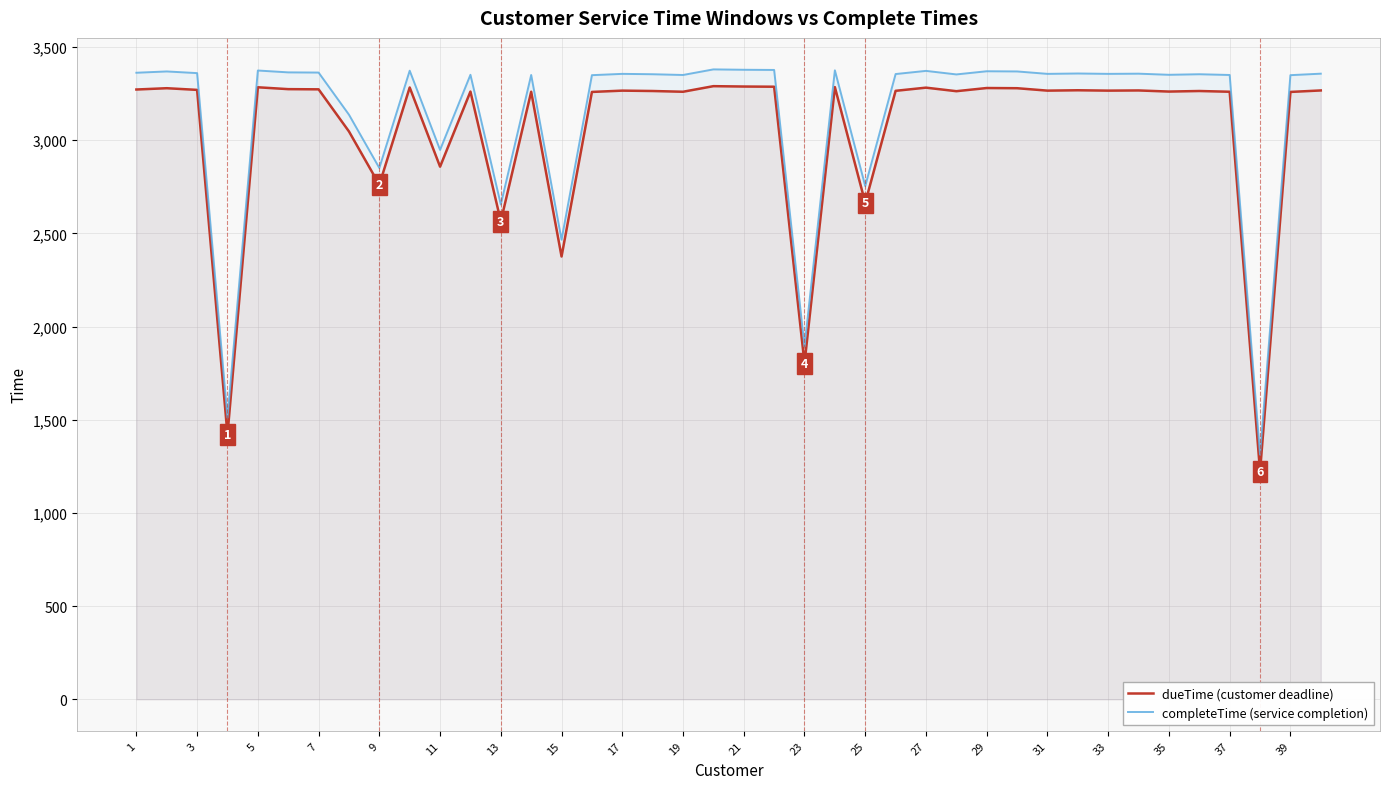

What is the difference between the highest and lowest values at 31?

90